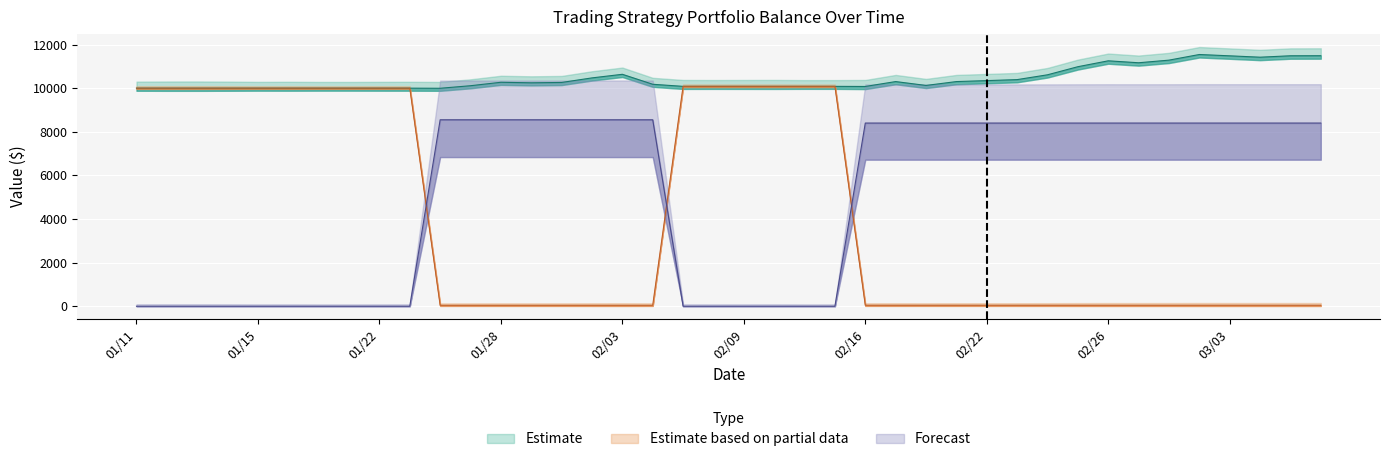

What is the approximate value of Cash_Bal at 20160210?

10082.9